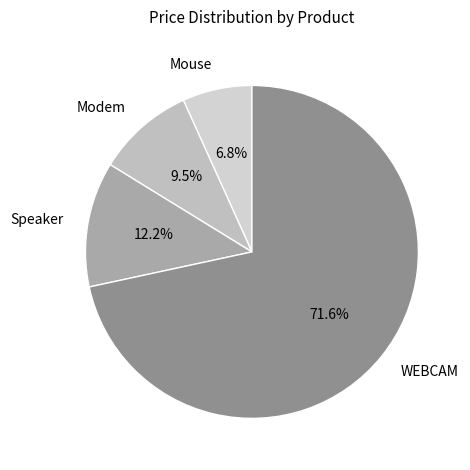

What is the smallest slice in the pie chart?

Mouse